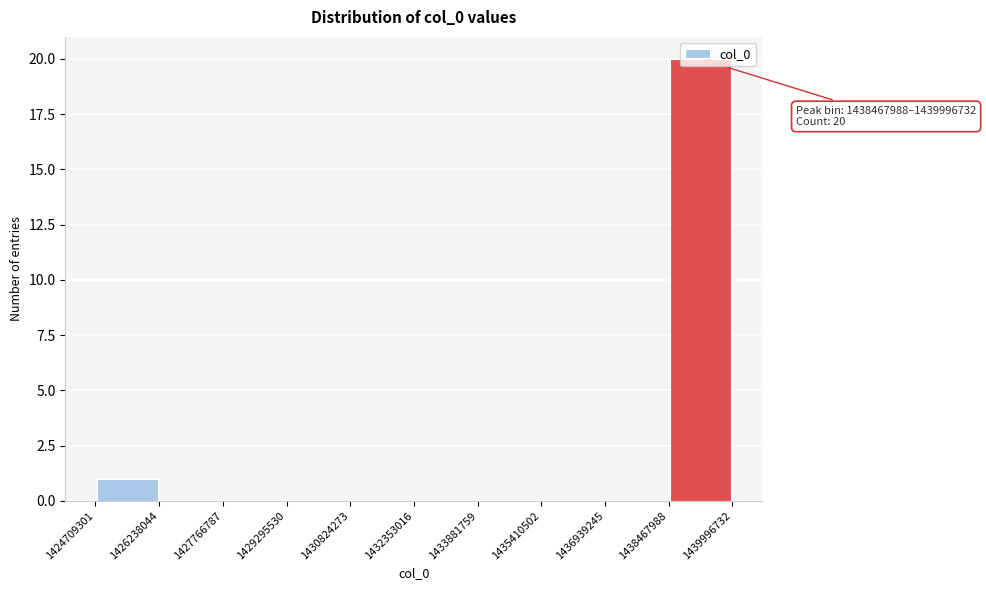

Which range on the x-axis has the tallest bar?

1438467988 to 1439996732